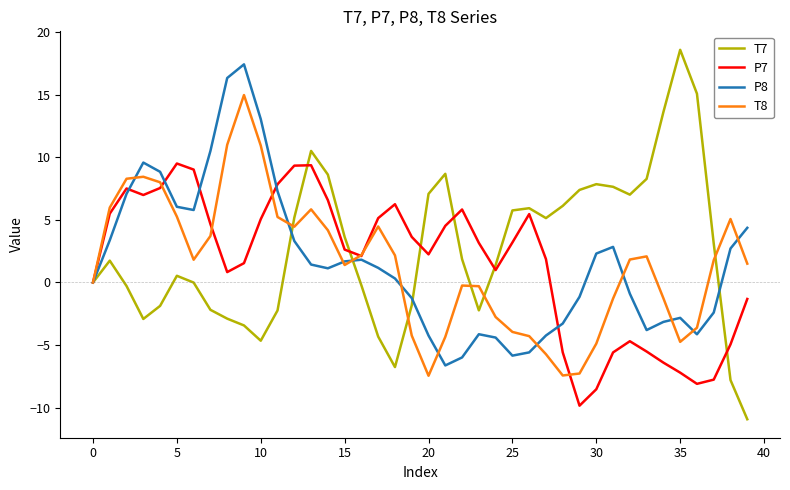

List the series in order of their peak value, lowest first.

P7, T8, P8, T7